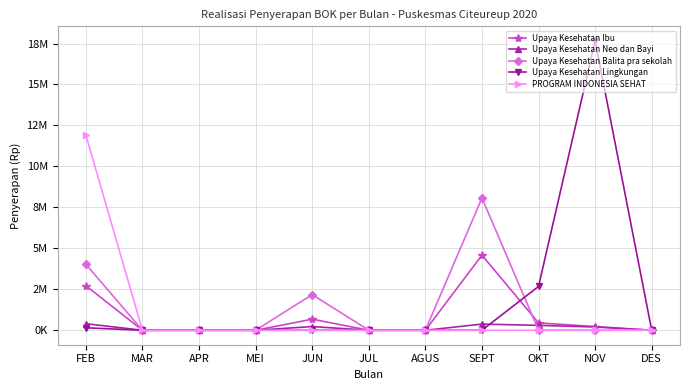

What is the maximum value shown in the chart?

17665000